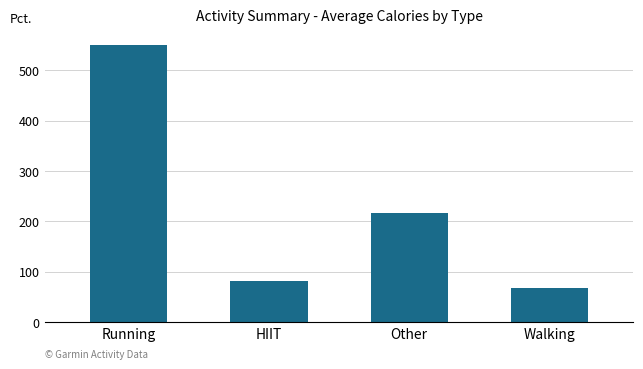

Rank the categories by value from lowest to highest.

Walking, HIIT, Other, Running